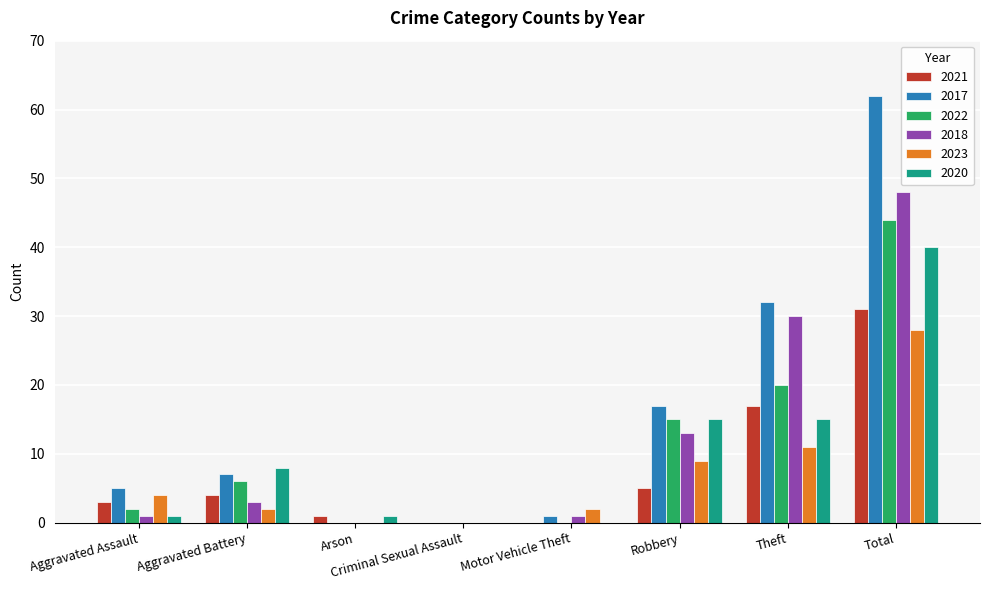

At which category is the sum across all series the highest?

Total